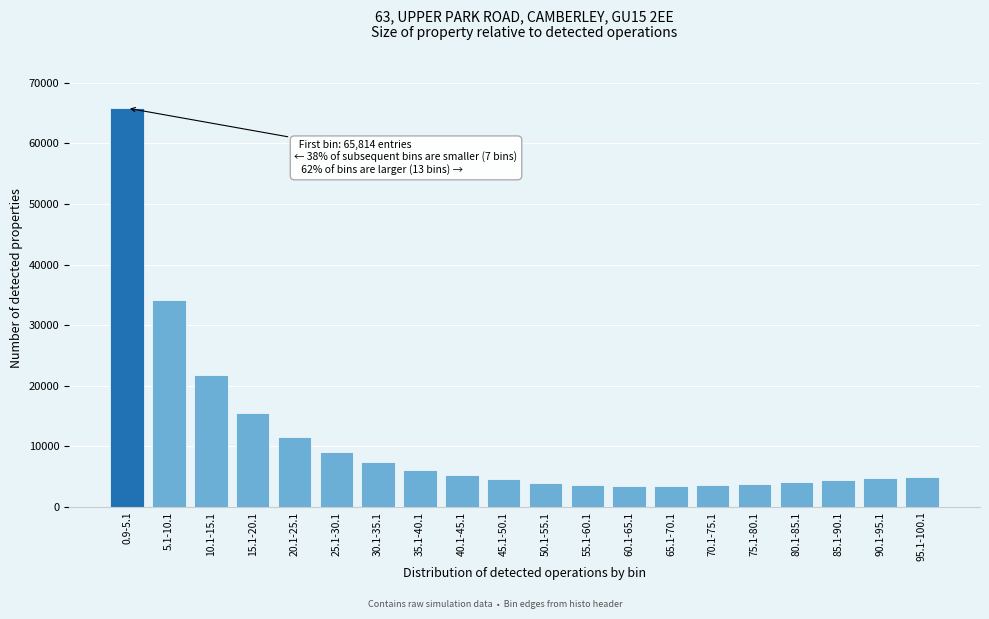

What is the value of the 11th bar from the left?

4006